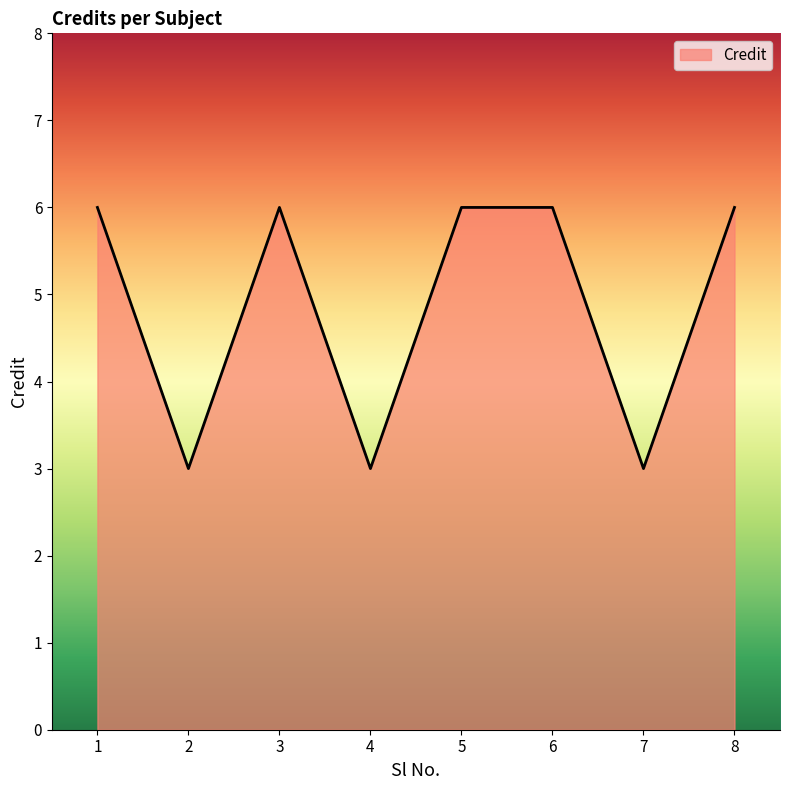

Approximately how many times larger is the value at 4 compared to 1?

0.5